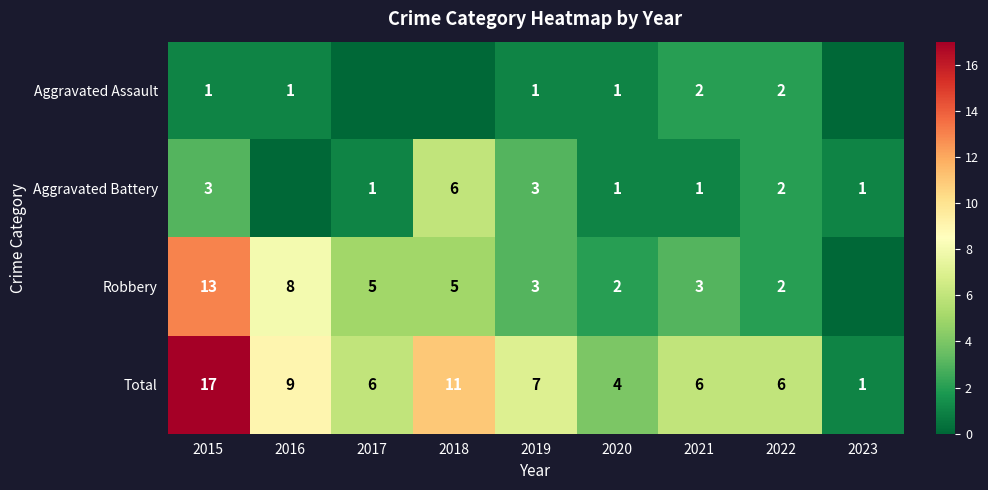

What is the sum of the Aggravated Battery values at 2018 and 2021?

7